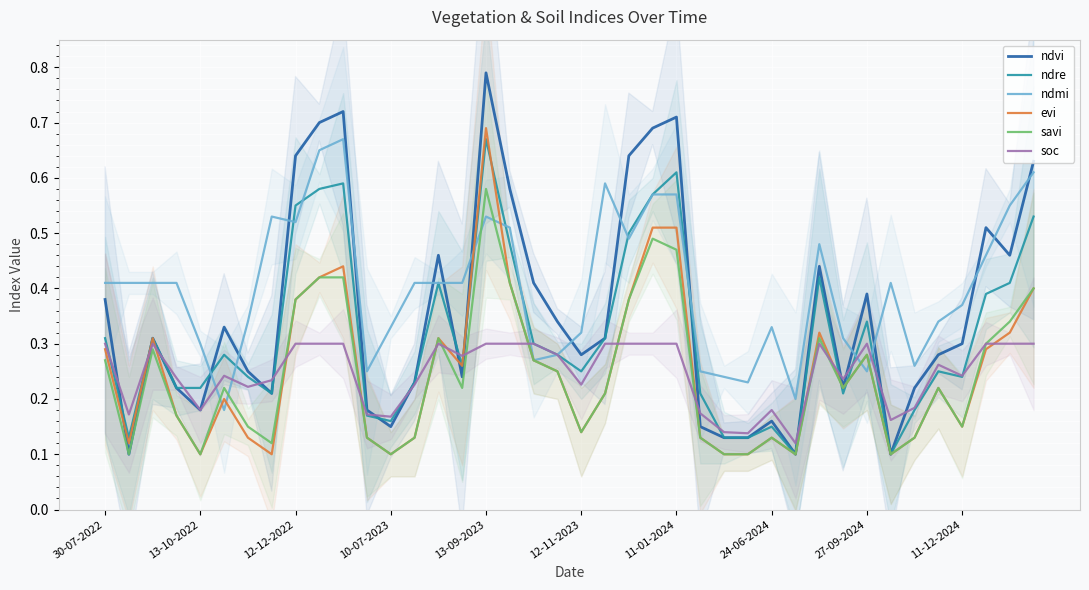

The value of ndmi at 13-10-2022 is 0.3. True or false?

True